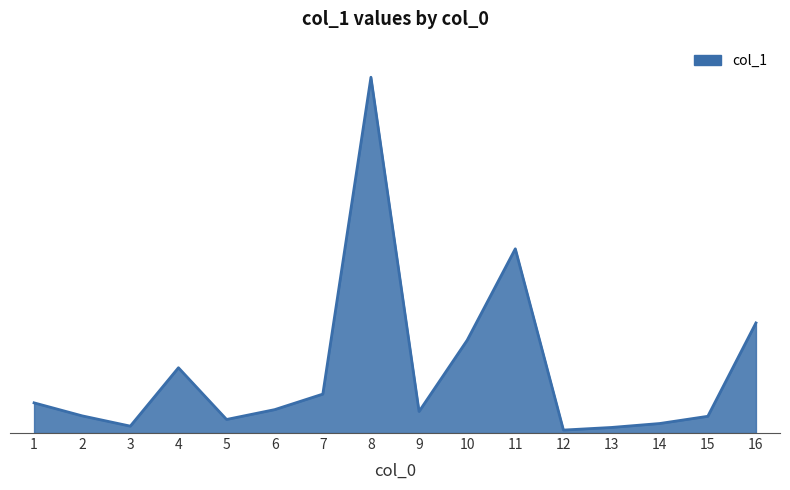

How many interior local peaks (higher than both neighbors) does the data have?

3